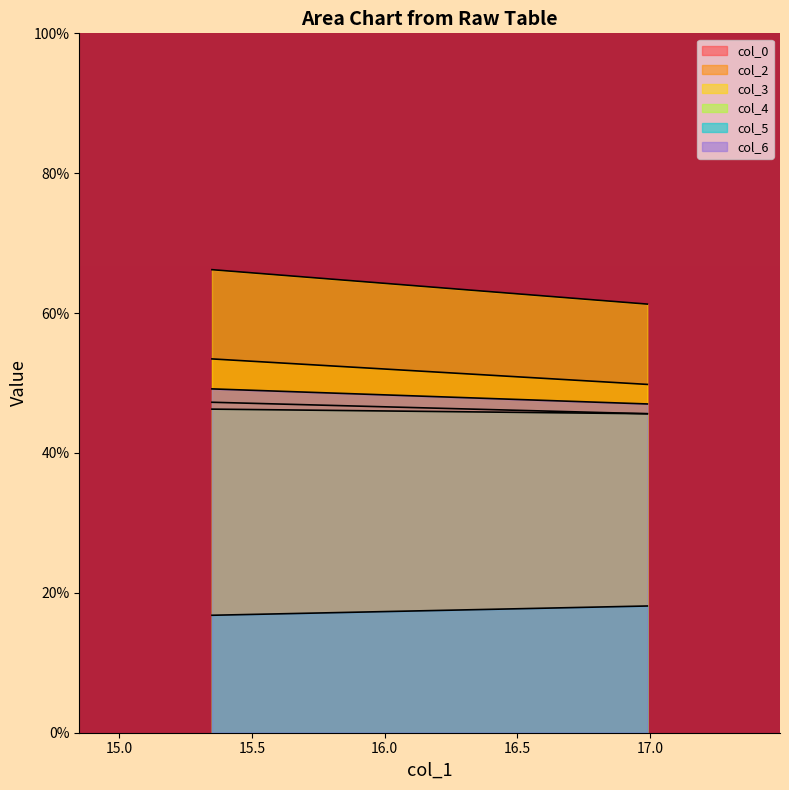

The col_2 series shows 78.5 at 16.98958333. True or false?

False